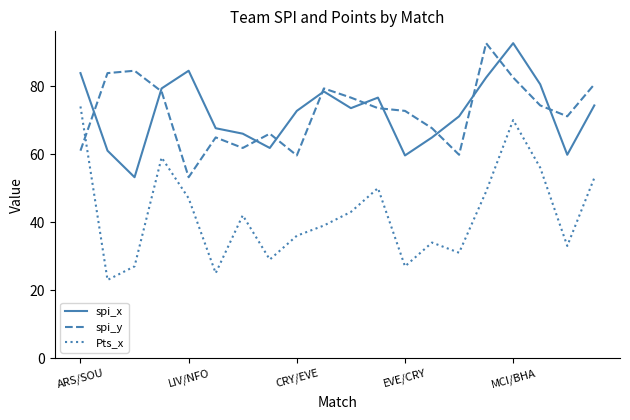

Which series has the largest range (max minus min)?

Pts_x